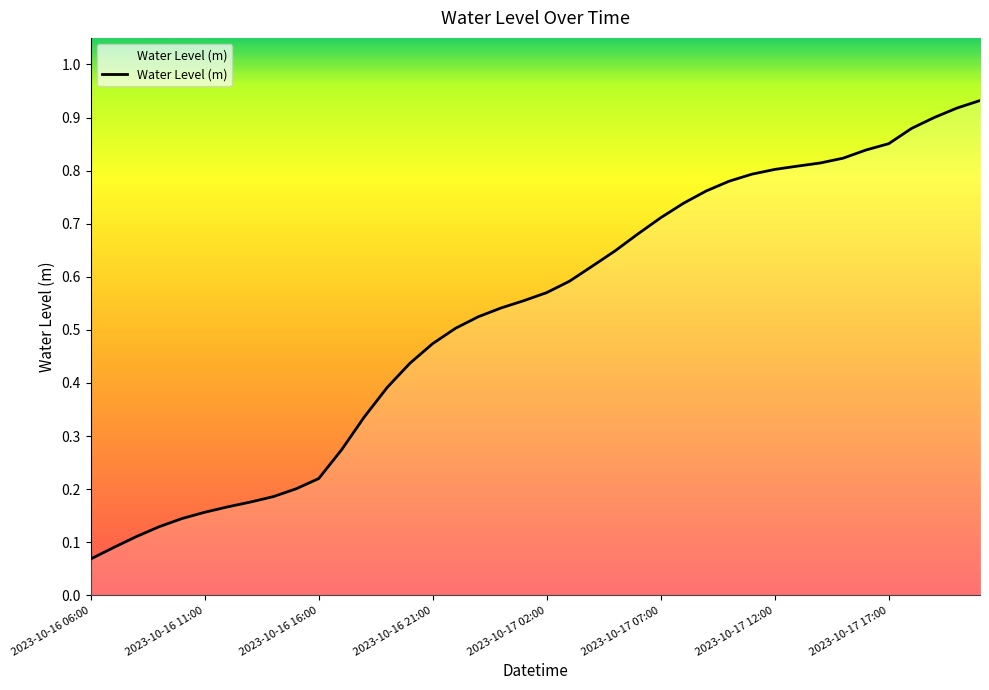

What is the sum of all values?

21.2